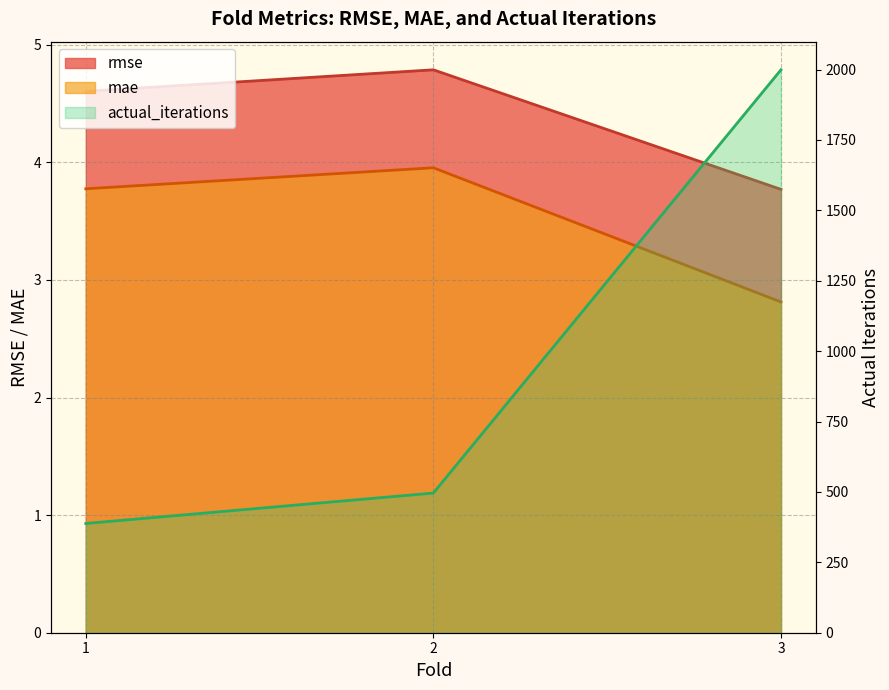

Reading left to right, transcribe all the data shown in this chart.

rmse: 1=4.6	2=4.8	3=3.8
mae: 1=3.8	2=4.0	3=2.8
actual_iterations: 1=388.0	2=496.0	3=1999.0